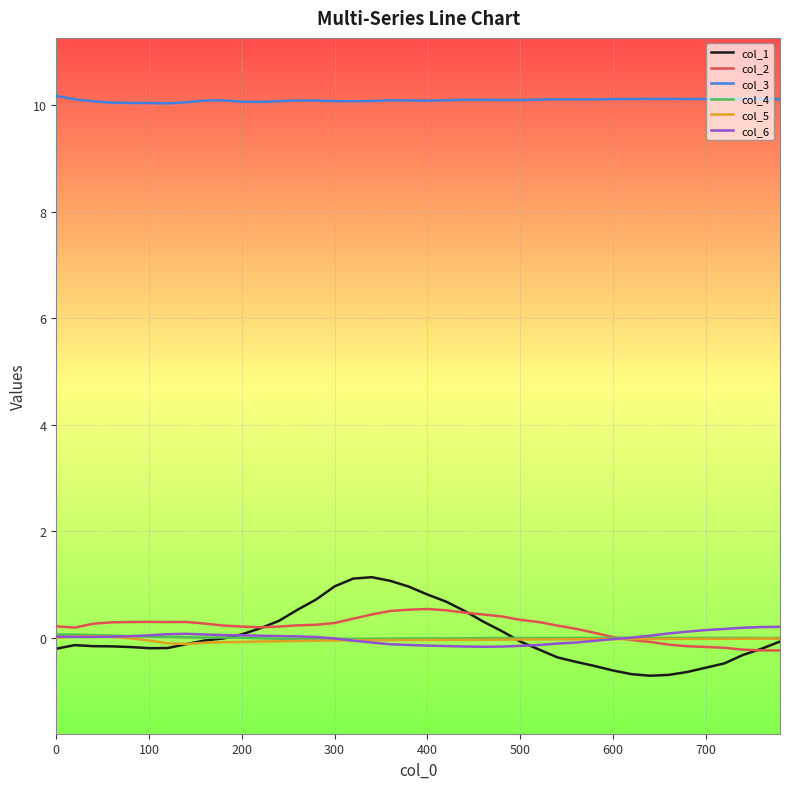

Which series has the largest total across all categories?

col_3